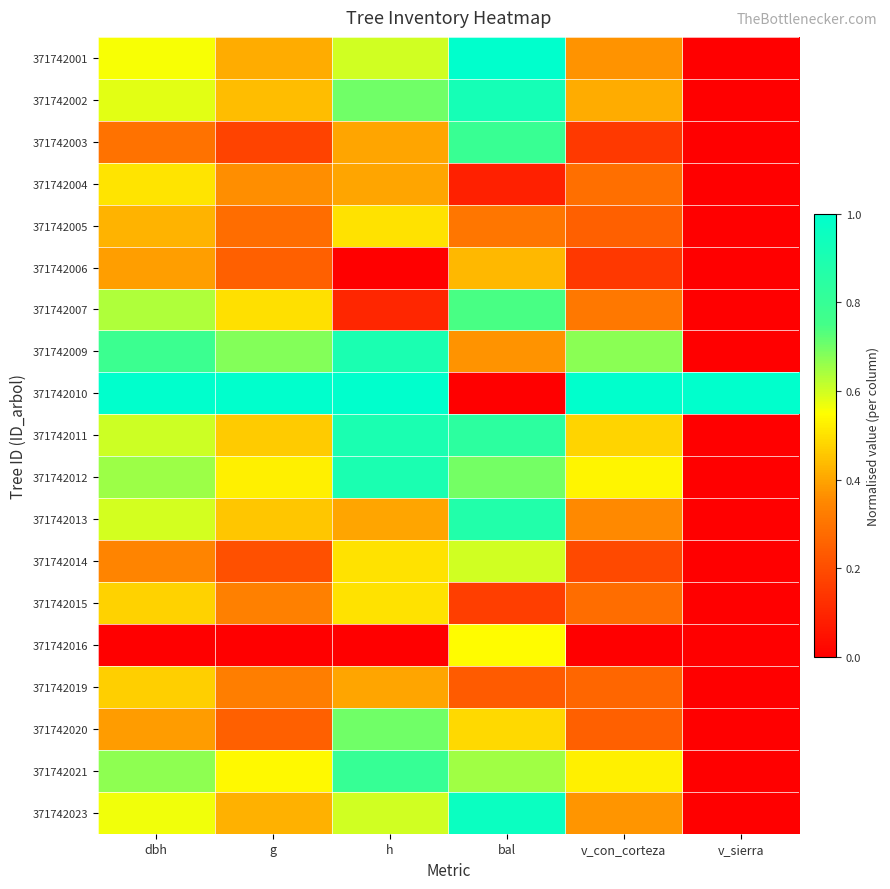

Reading left to right, what are all the values shown in this chart?

371742001: dbh=0.6	g=0.4	h=0.6	bal=1.0	v_con_corteza=0.4	v_sierra=0.0
371742002: dbh=0.6	g=0.4	h=0.7	bal=0.9	v_con_corteza=0.4	v_sierra=0.0
371742003: dbh=0.3	g=0.2	h=0.4	bal=0.8	v_con_corteza=0.2	v_sierra=0.0
371742004: dbh=0.5	g=0.4	h=0.4	bal=0.1	v_con_corteza=0.3	v_sierra=0.0
371742005: dbh=0.4	g=0.3	h=0.5	bal=0.3	v_con_corteza=0.2	v_sierra=0.0
371742006: dbh=0.4	g=0.2	h=0.0	bal=0.4	v_con_corteza=0.1	v_sierra=0.0
371742007: dbh=0.6	g=0.5	h=0.1	bal=0.7	v_con_corteza=0.3	v_sierra=0.0
371742009: dbh=0.8	g=0.7	h=0.9	bal=0.4	v_con_corteza=0.7	v_sierra=0.0
371742010: dbh=1.0	g=1.0	h=1.0	bal=0.0	v_con_corteza=1.0	v_sierra=1.0
371742011: dbh=0.6	g=0.5	h=0.9	bal=0.8	v_con_corteza=0.5	v_sierra=0.0
371742012: dbh=0.7	g=0.5	h=0.9	bal=0.7	v_con_corteza=0.5	v_sierra=0.0
371742013: dbh=0.6	g=0.5	h=0.4	bal=0.9	v_con_corteza=0.4	v_sierra=0.0
371742014: dbh=0.3	g=0.2	h=0.5	bal=0.6	v_con_corteza=0.2	v_sierra=0.0
371742015: dbh=0.5	g=0.3	h=0.5	bal=0.2	v_con_corteza=0.3	v_sierra=0.0
371742016: dbh=0.0	g=0.0	h=0.0	bal=0.5	v_con_corteza=0.0	v_sierra=0.0
371742019: dbh=0.5	g=0.3	h=0.4	bal=0.2	v_con_corteza=0.3	v_sierra=0.0
371742020: dbh=0.4	g=0.2	h=0.7	bal=0.5	v_con_corteza=0.2	v_sierra=0.0
371742021: dbh=0.7	g=0.5	h=0.8	bal=0.6	v_con_corteza=0.5	v_sierra=0.0
371742023: dbh=0.6	g=0.4	h=0.6	bal=1.0	v_con_corteza=0.4	v_sierra=0.0